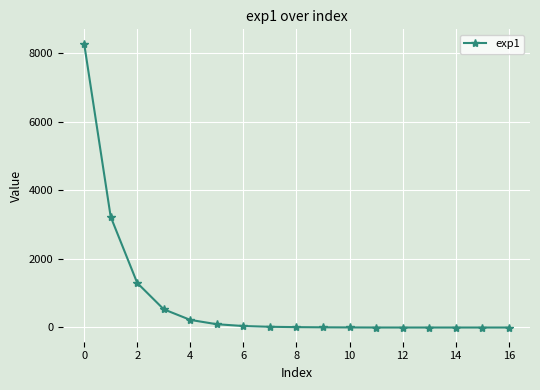

What is the average value?

806.5